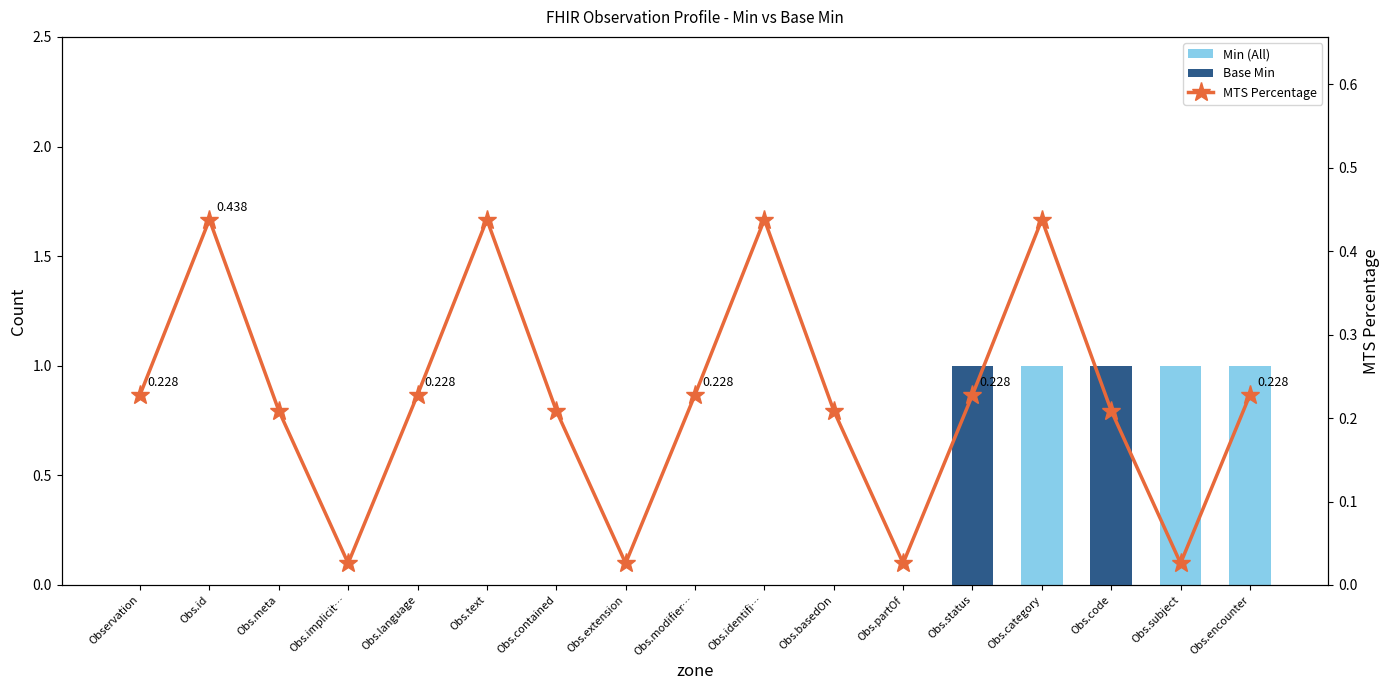

Which series changed the most between Obs.id and Obs.basedOn?

MTS Percentage